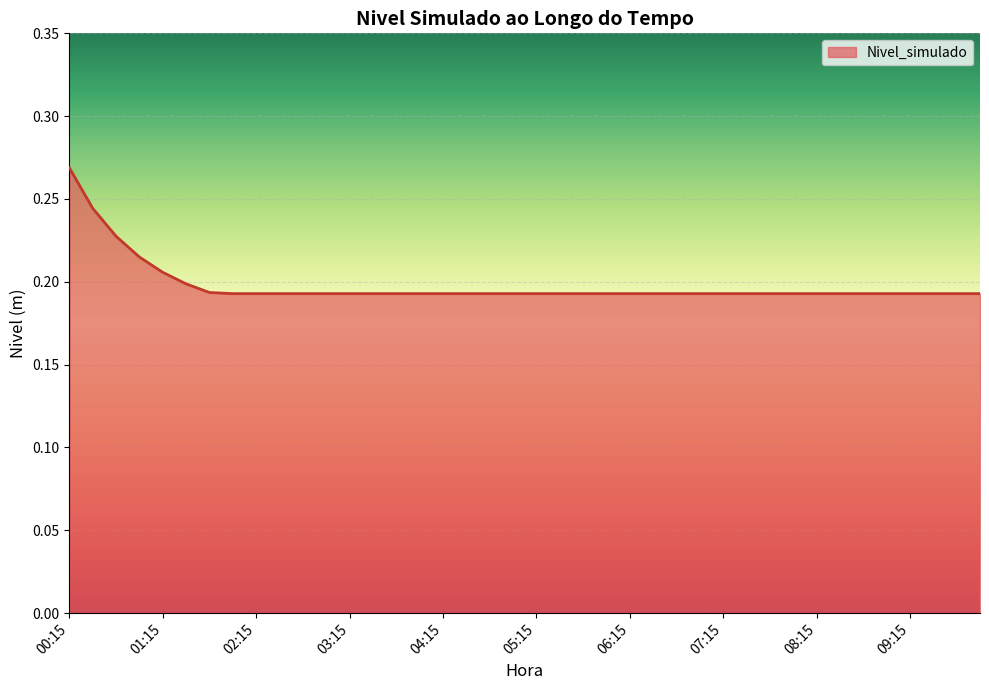

What is the average value?

0.2